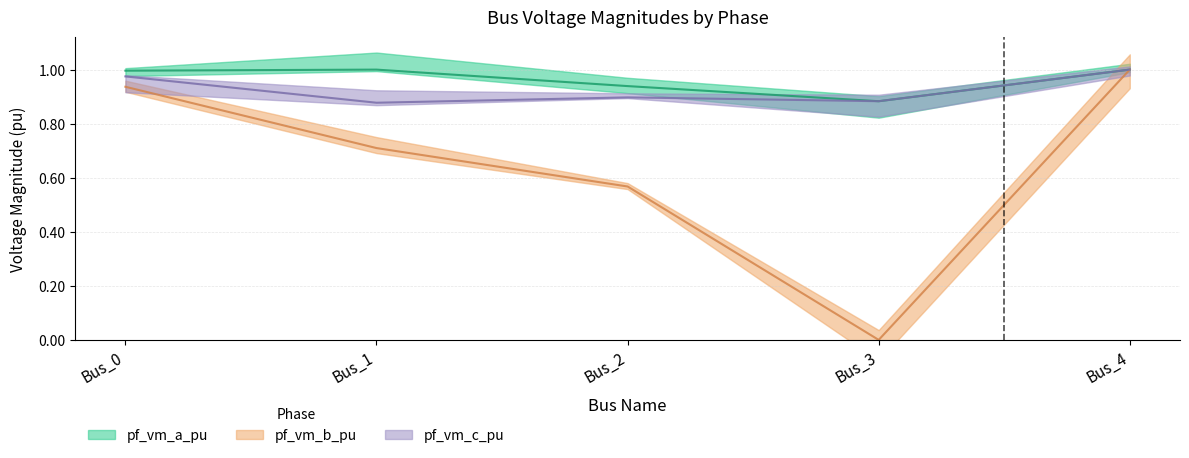

Which series has the largest range (max minus min)?

pf_vm_b_pu